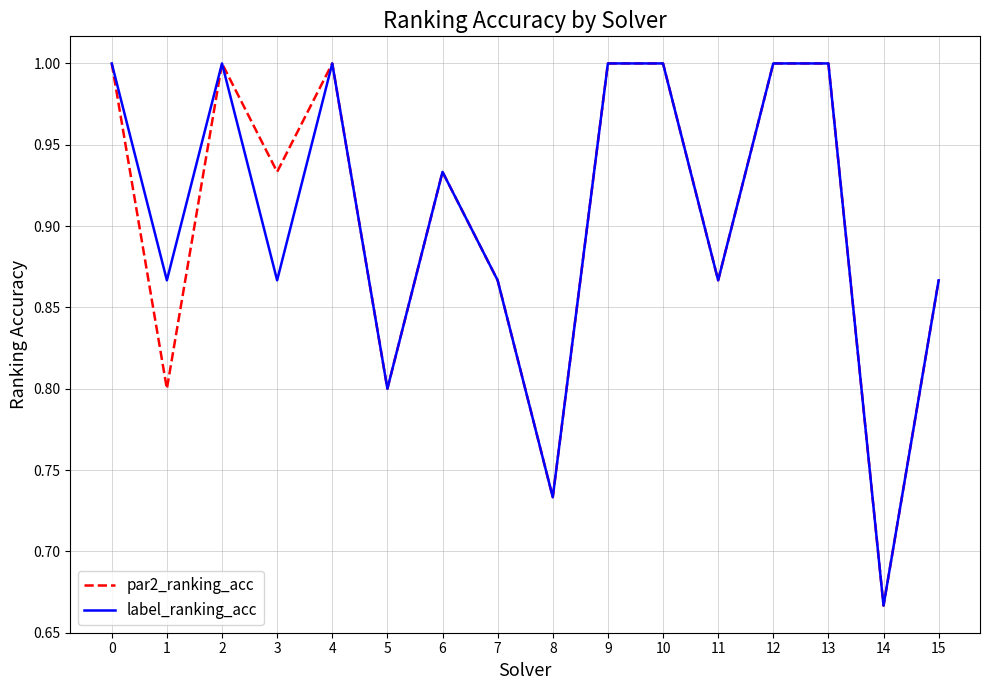

At which label is label_ranking_acc closest to 0?

14